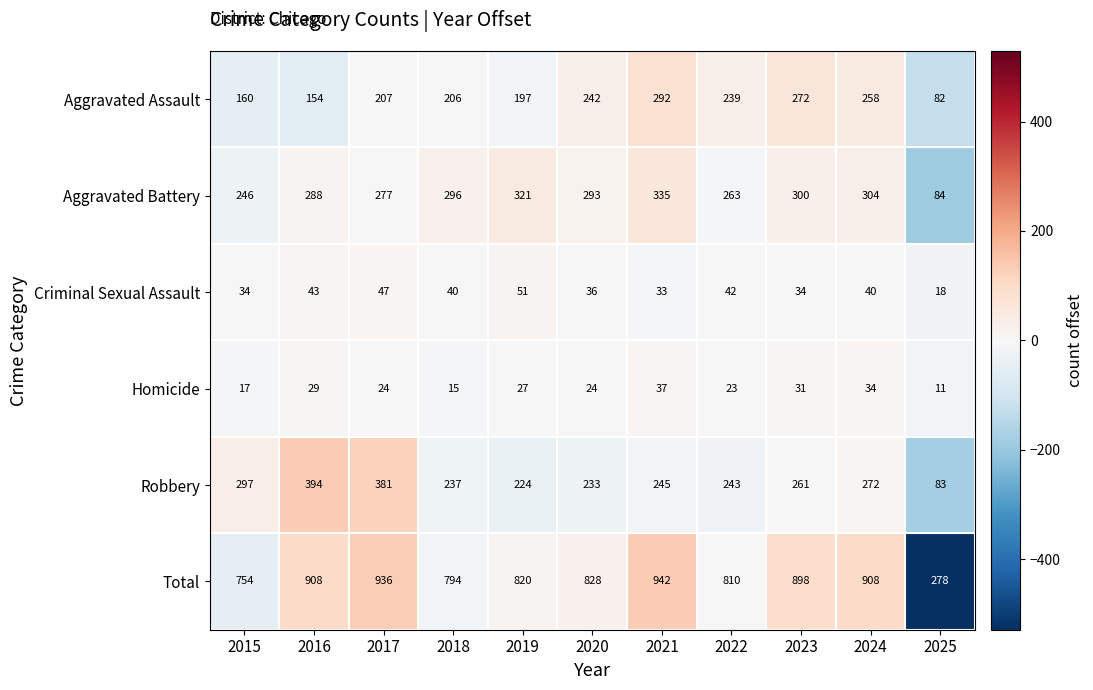

Where does the Aggravated Battery series first go above 293?

2018